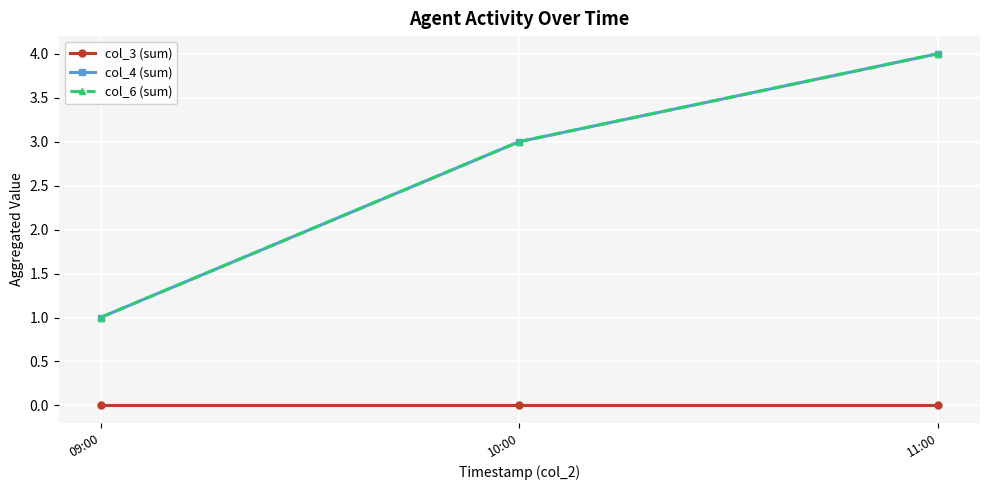

Which series changed the most between 09:00 and 10:00?

col_4 (sum)